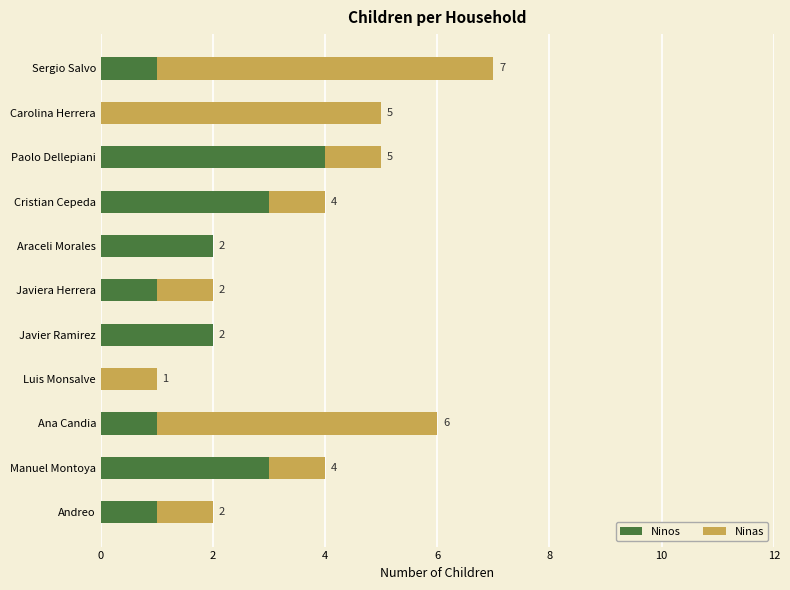

How many Ninos values are between 1 and 3?

8